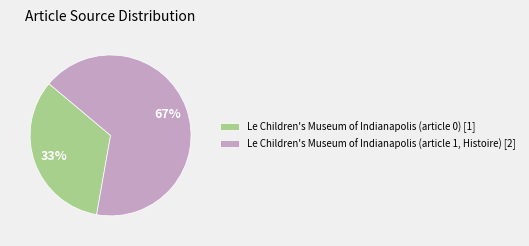

Does any single category account for the majority?

Yes